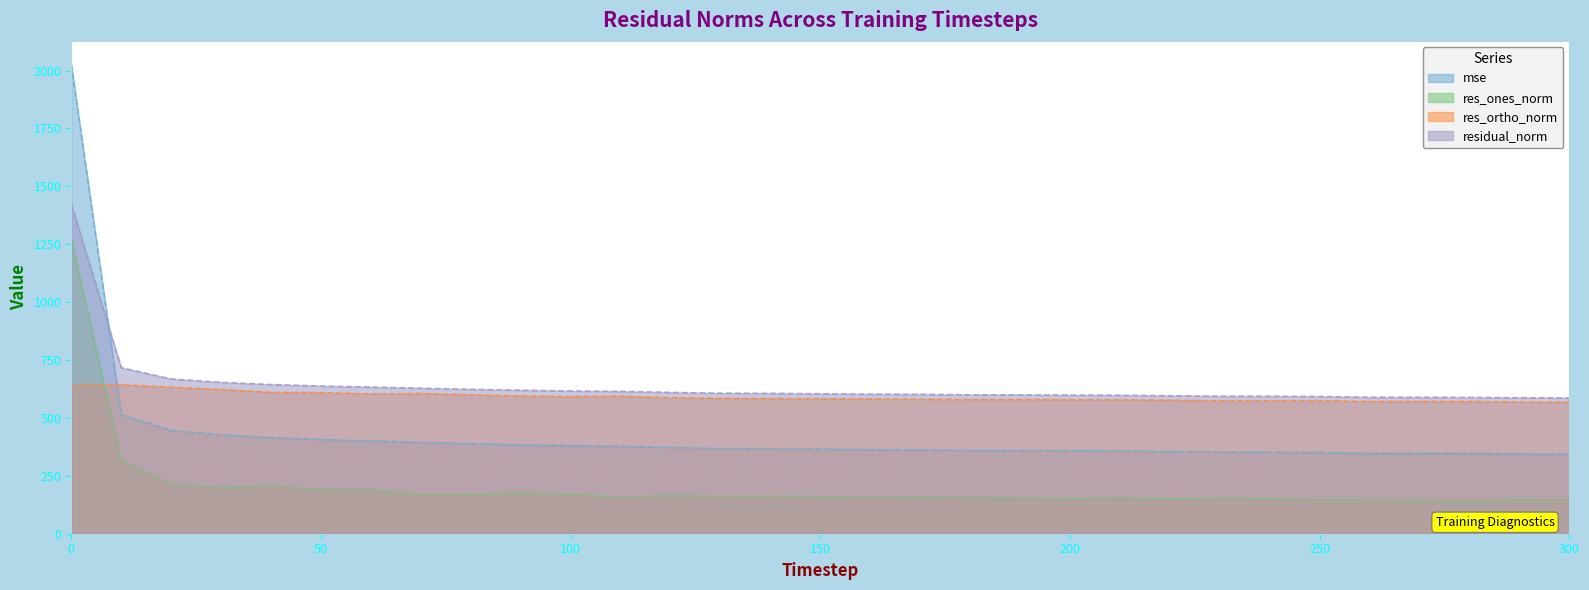

What is the difference between the second highest and second lowest values in the mse series?

168.9